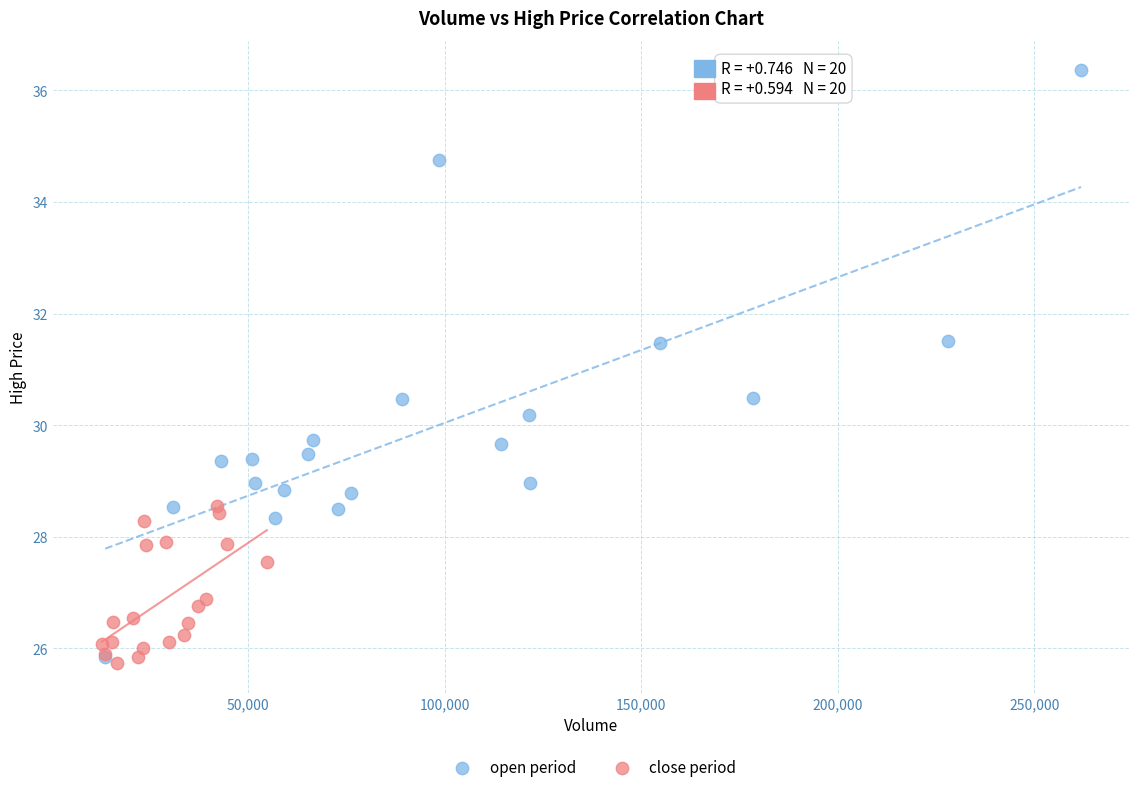

Which series has the widest spread of Y values?

open period